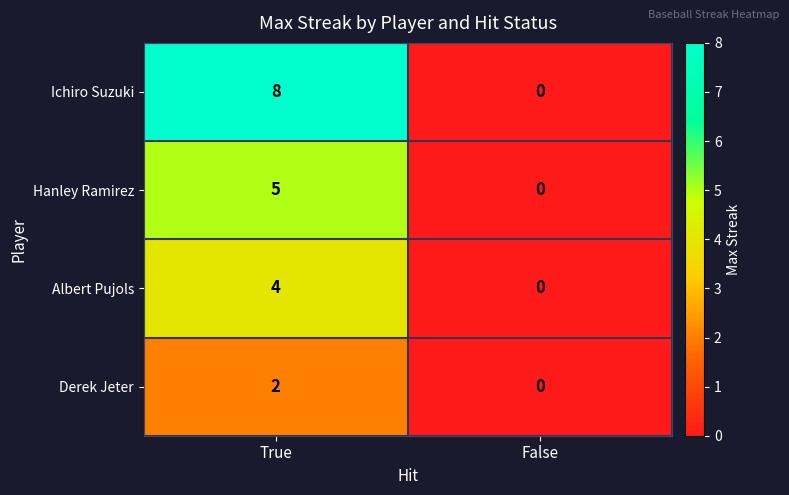

True or false: Derek Jeter has a value of 2 at True.

True